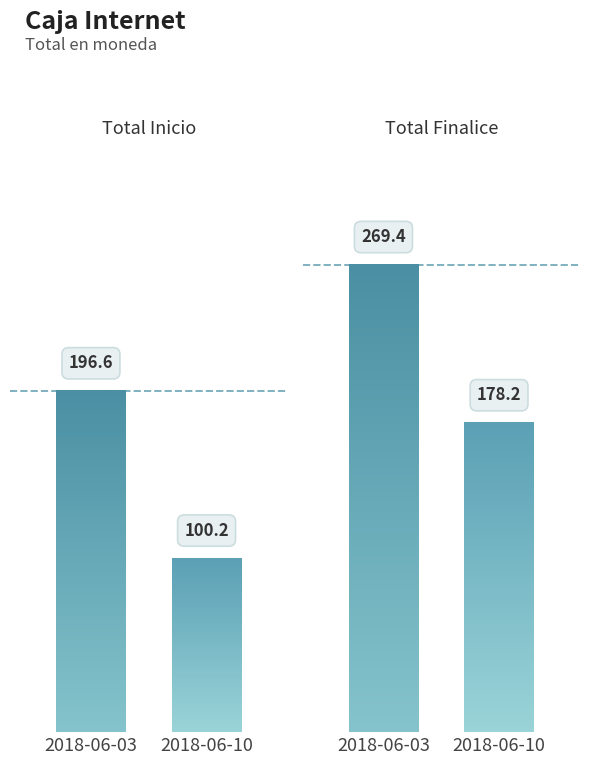

Does the chart contain stacked bars?

No